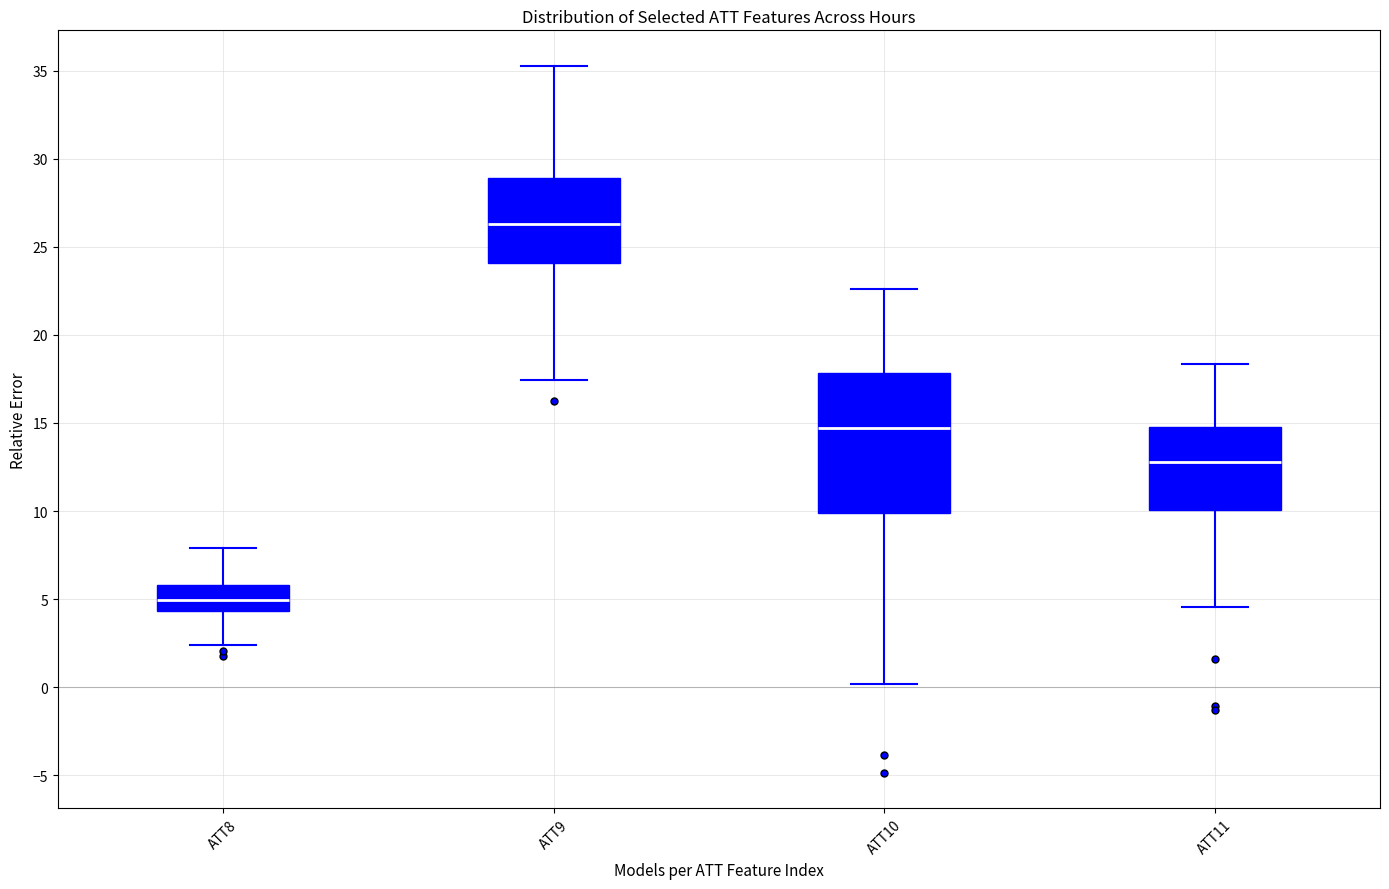

Which box's median line is the lowest?

ATT8